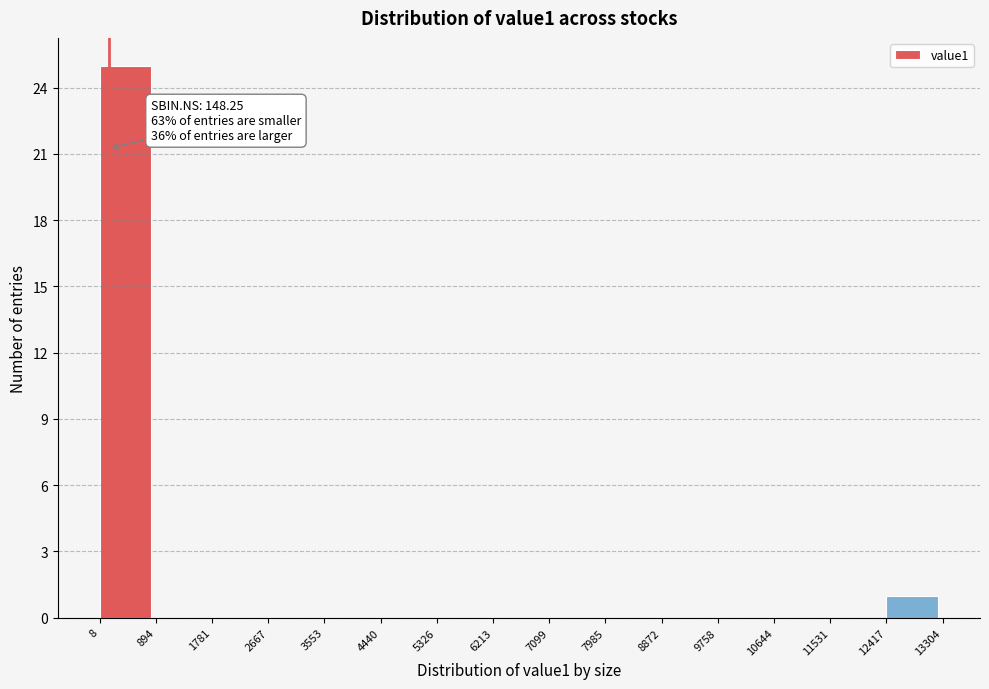

Which range on the x-axis has the tallest bar?

8 to 894